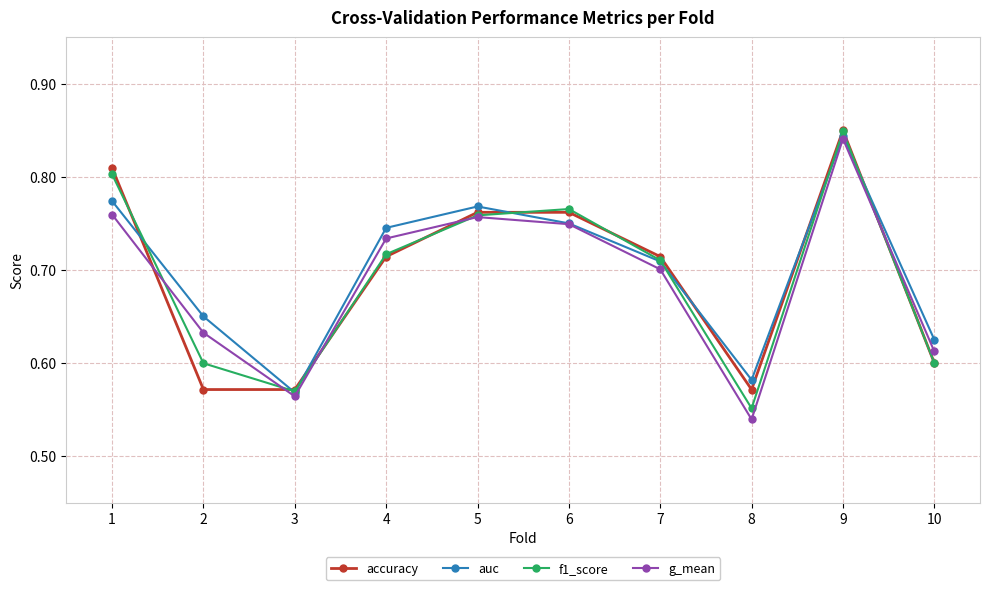

What is the sum of the accuracy values at 3 and 5?

1.3